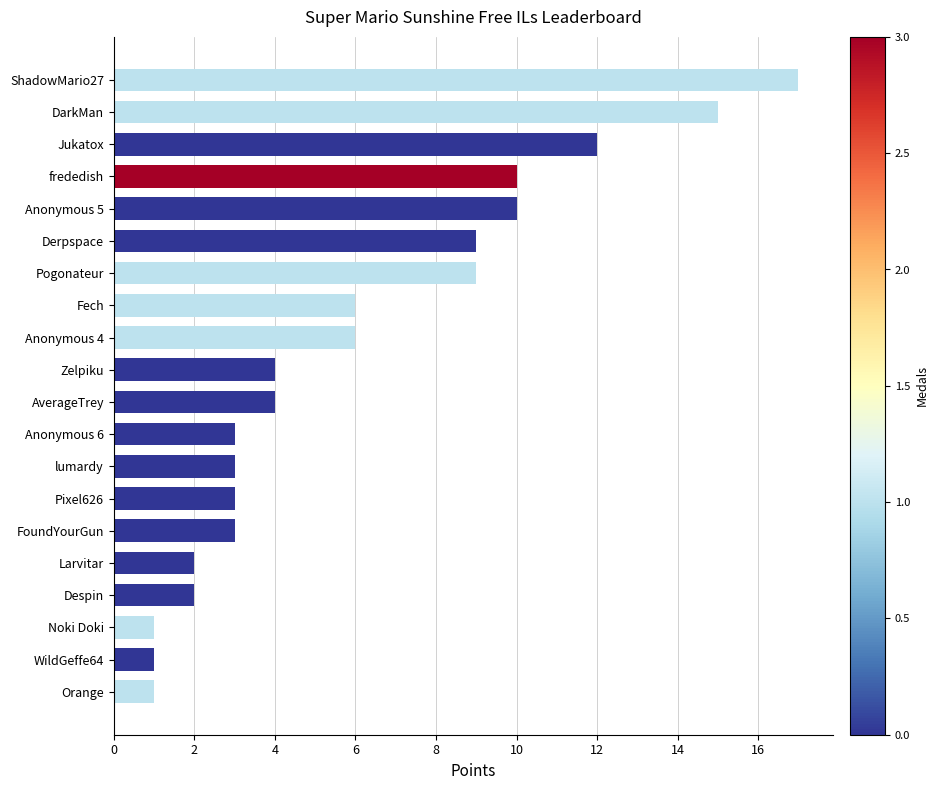

True or false: the data shows 13 at Pogonateur.

False